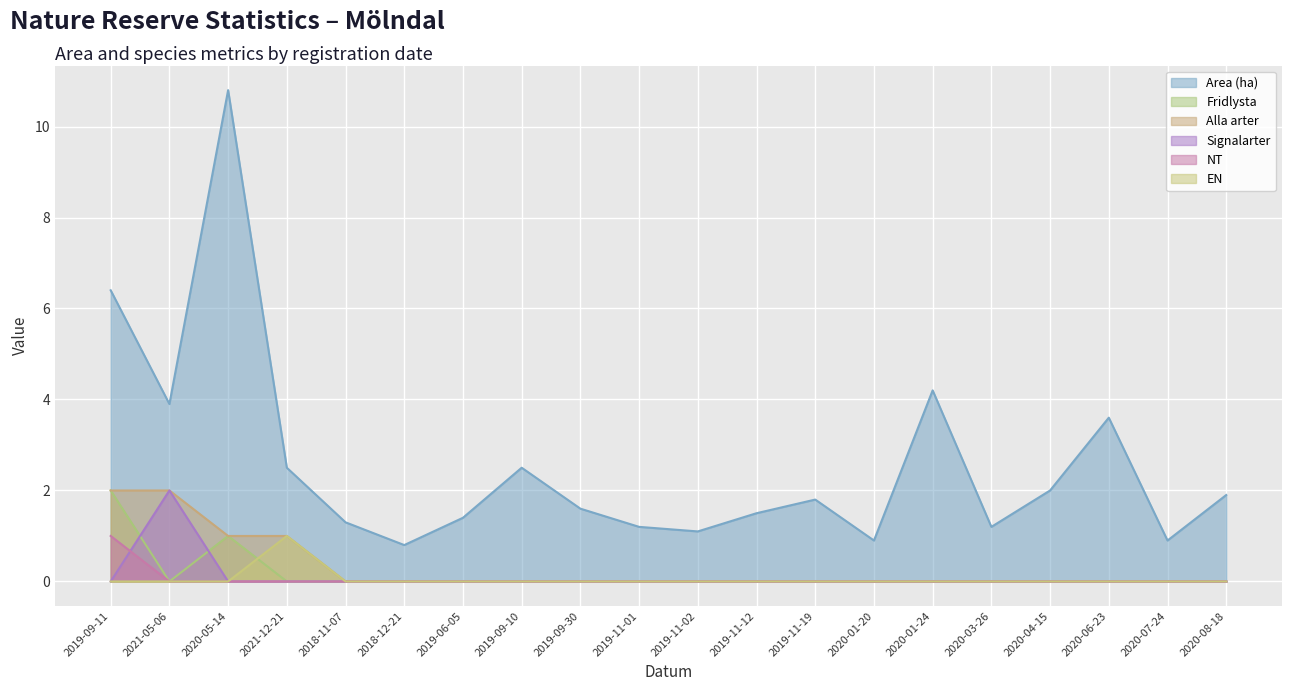

At which label is Alla arter closest to 1?

2020-05-14